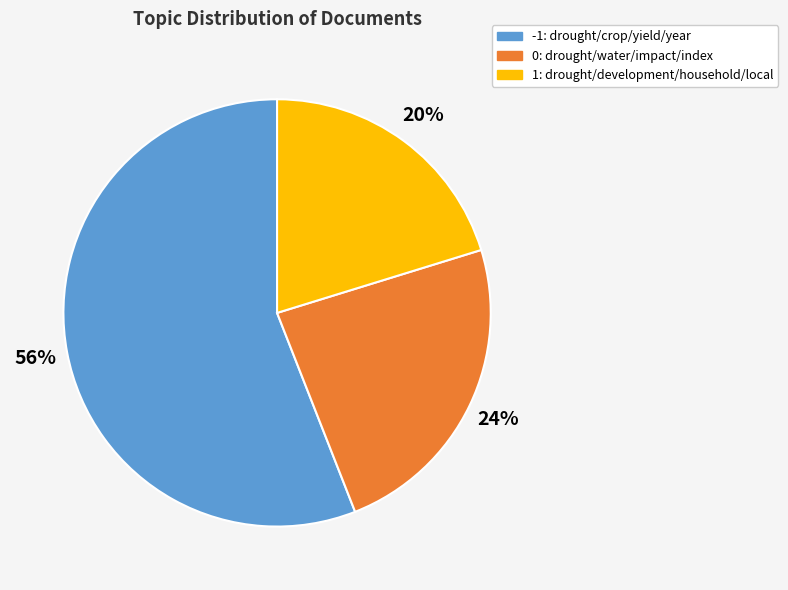

Is the sum of 0: drought/water/impact/index and 1: drought/development/household/local greater than half?

No